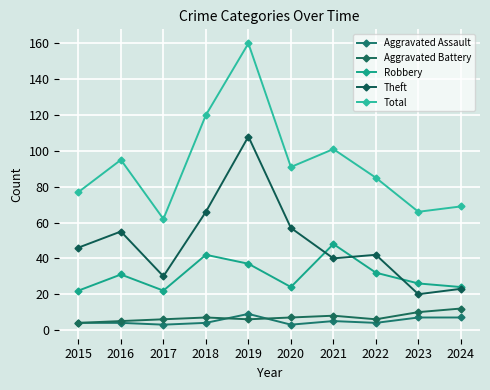

The value of Total at 2017 is 26. True or false?

False